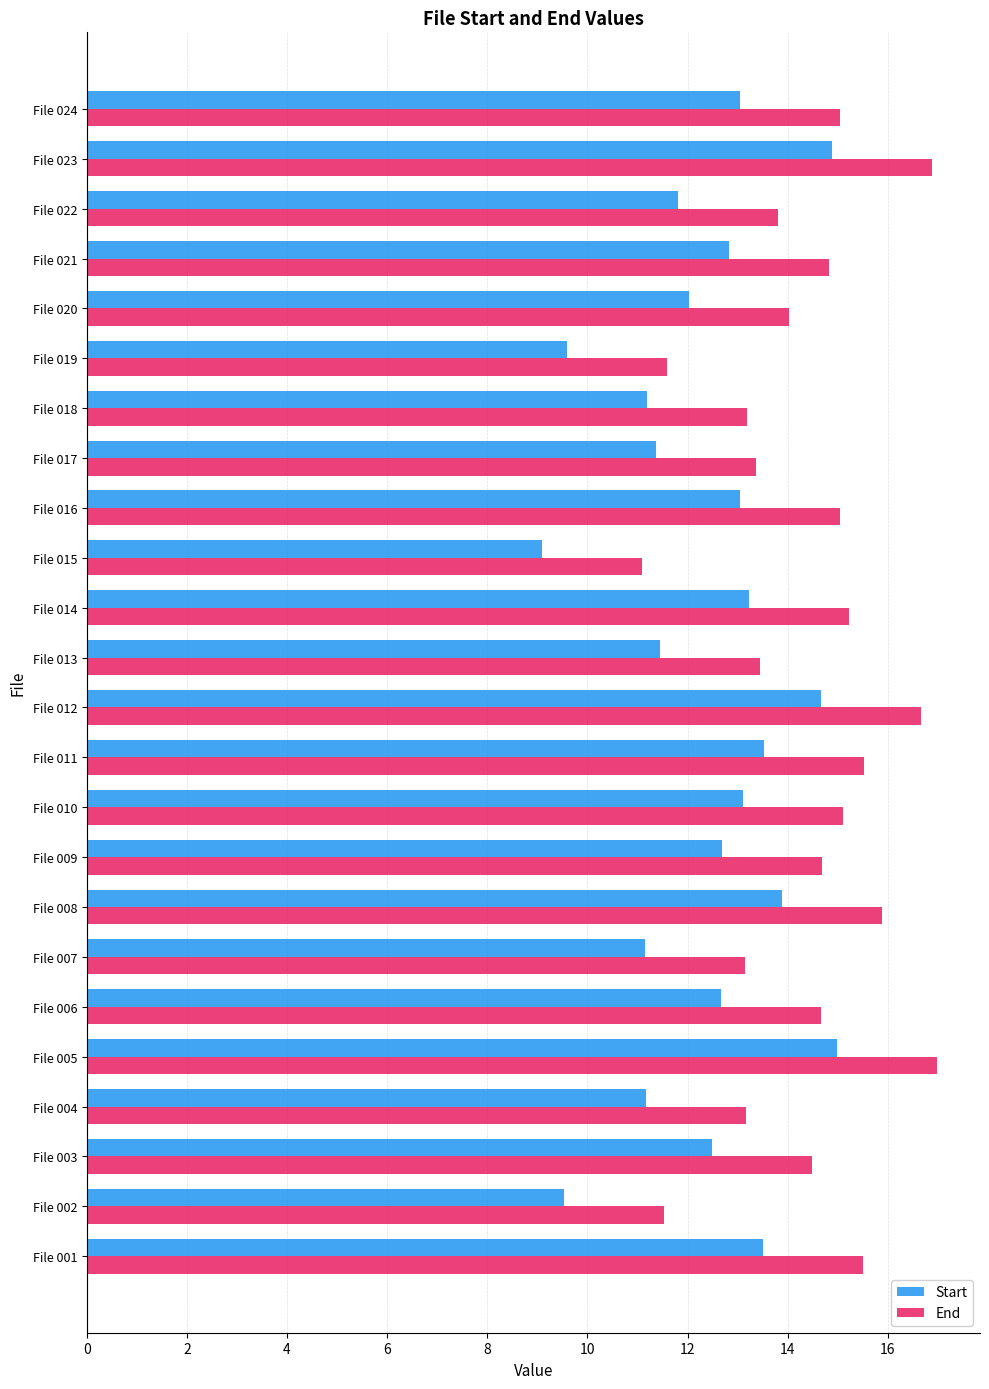

What is the difference between the maximum and second lowest values in the Start series?

5.5